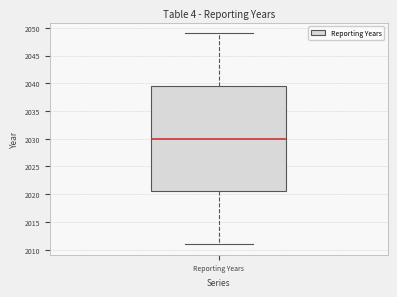

Where is the lower edge of the box for Reporting Years on the y-axis? The values are not printed on the chart, so give them approximately, as read against the axis.

2020.5